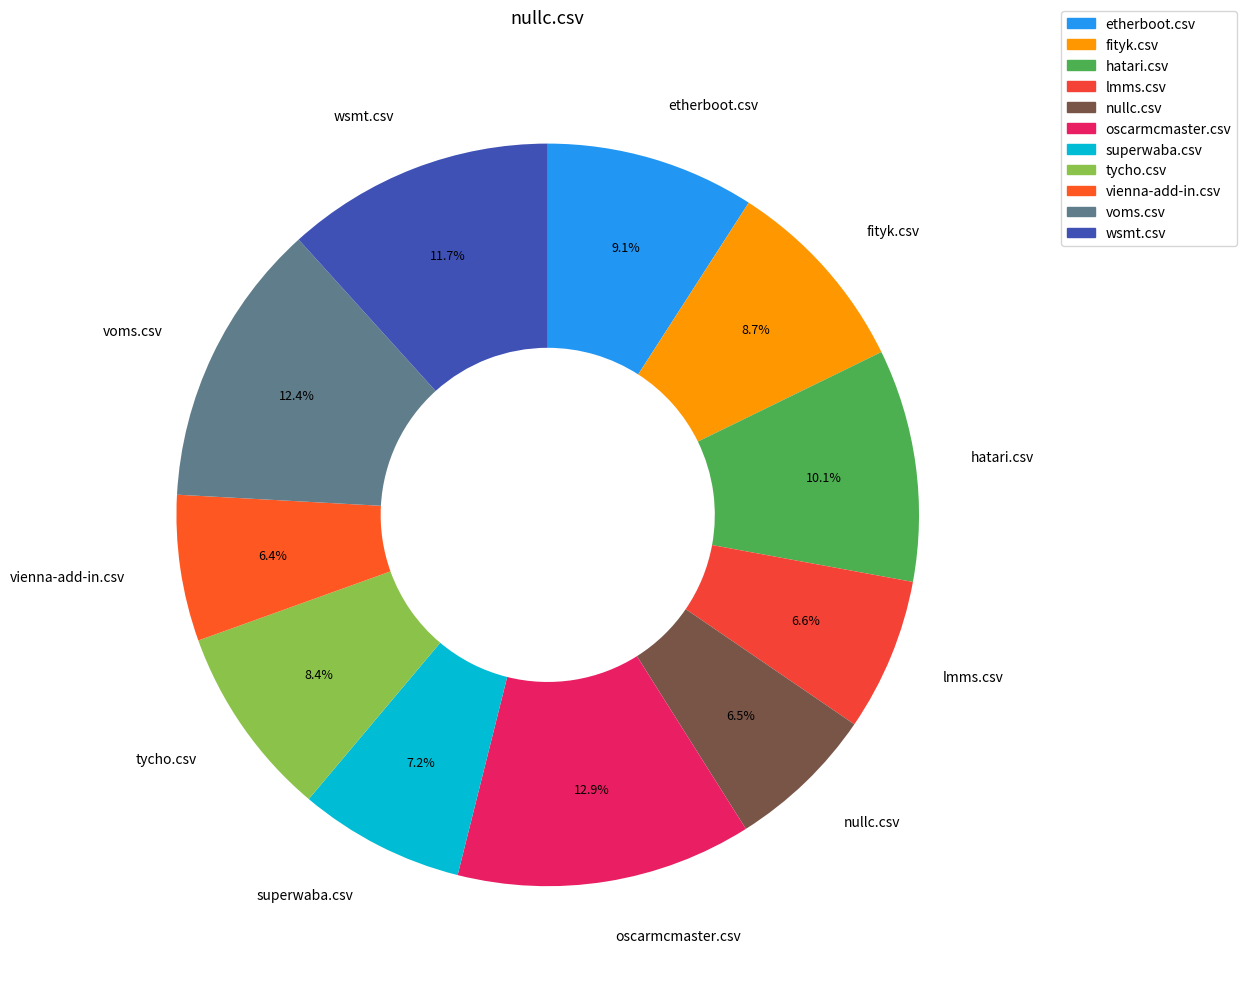

Is there a majority slice in this chart?

No